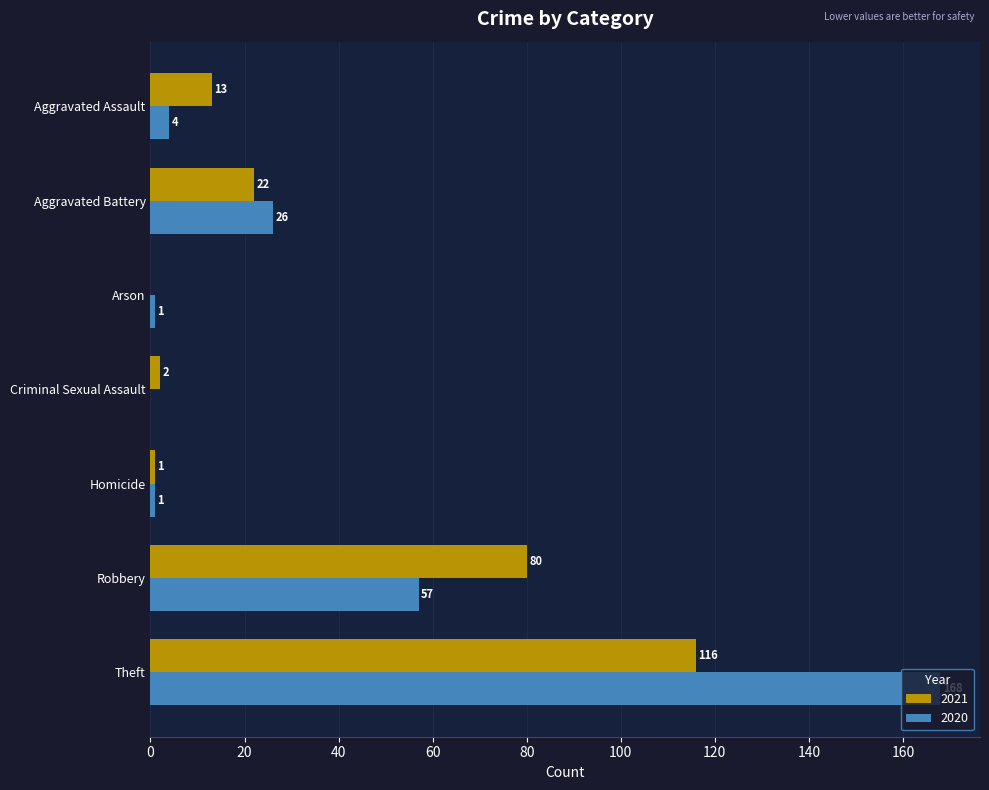

True or false: 2021 has a value of 80 at Robbery.

True